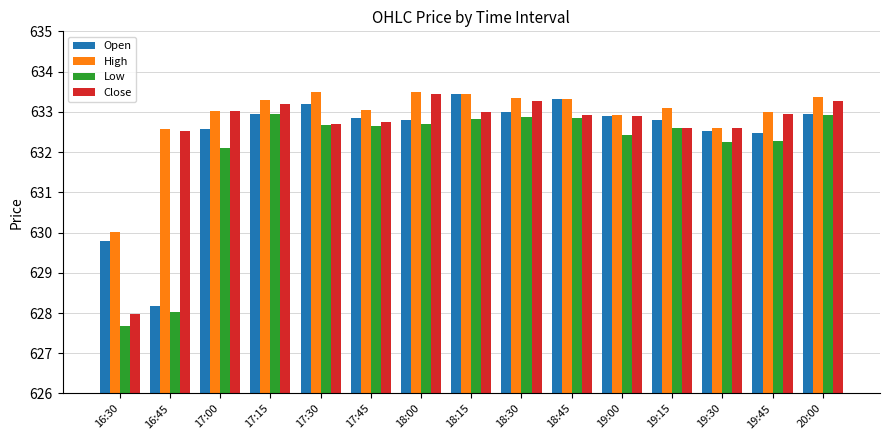

What are all the series names shown in the legend?

Open, High, Low, Close